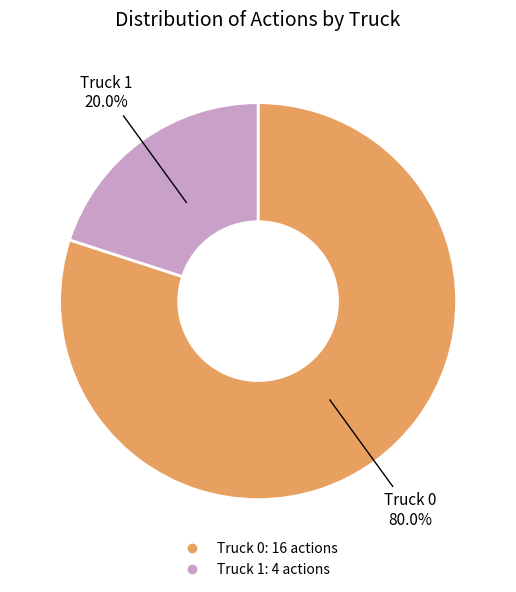

True or false: Truck 1 accounts for 20% of the total.

True